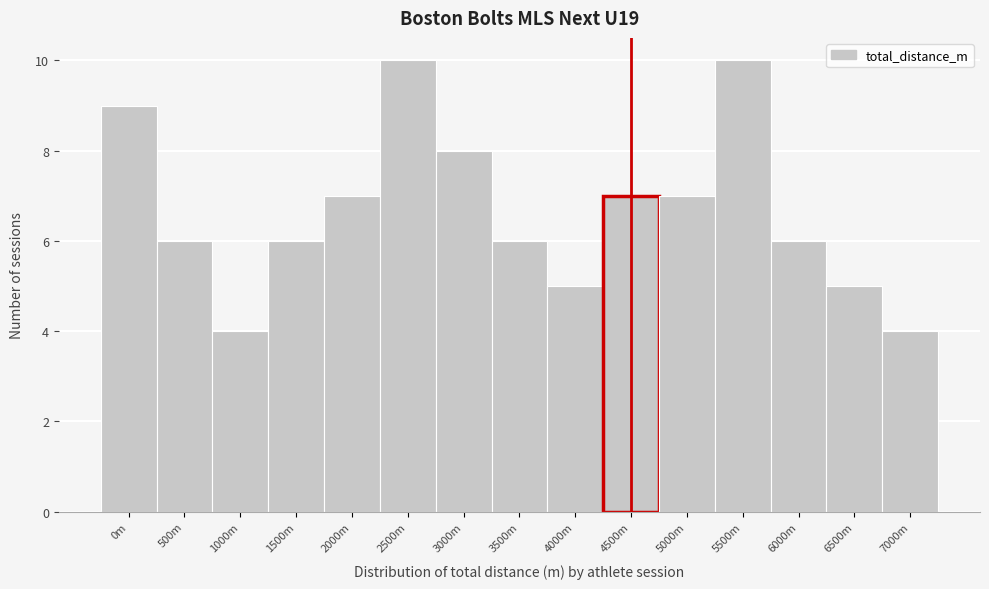

Reading left to right, list all the values displayed in this chart.

9	6	4	6	7	10	8	6	5	7	7	10	6	5	4